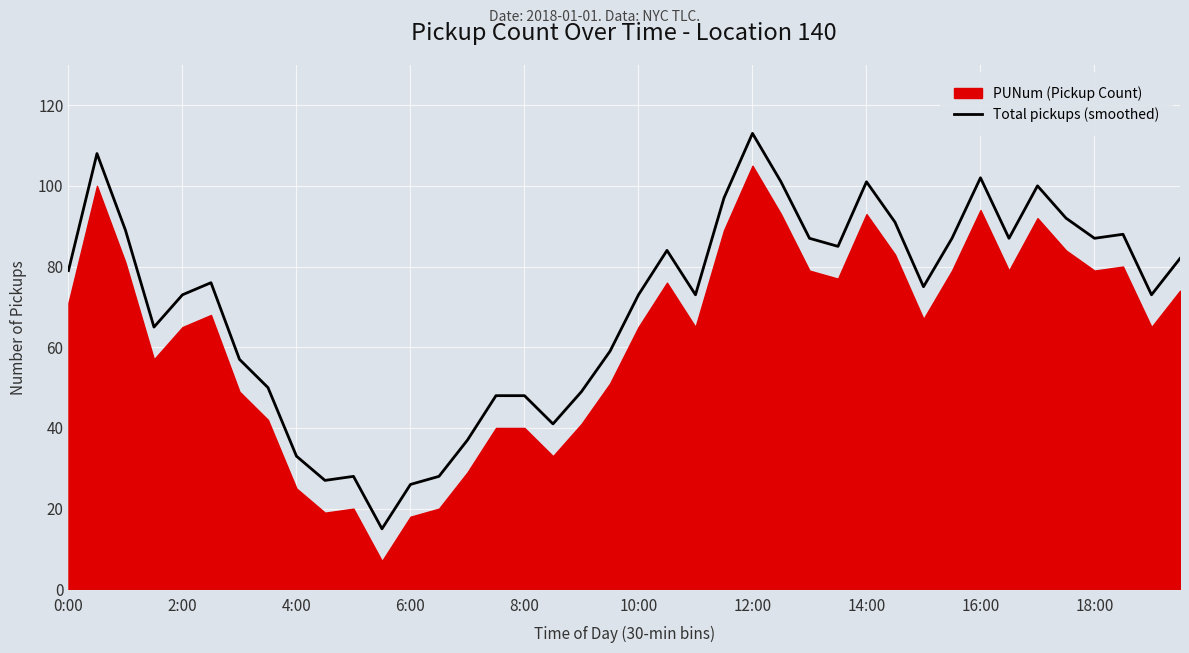

True or false: the data shows 61 at 29.

False